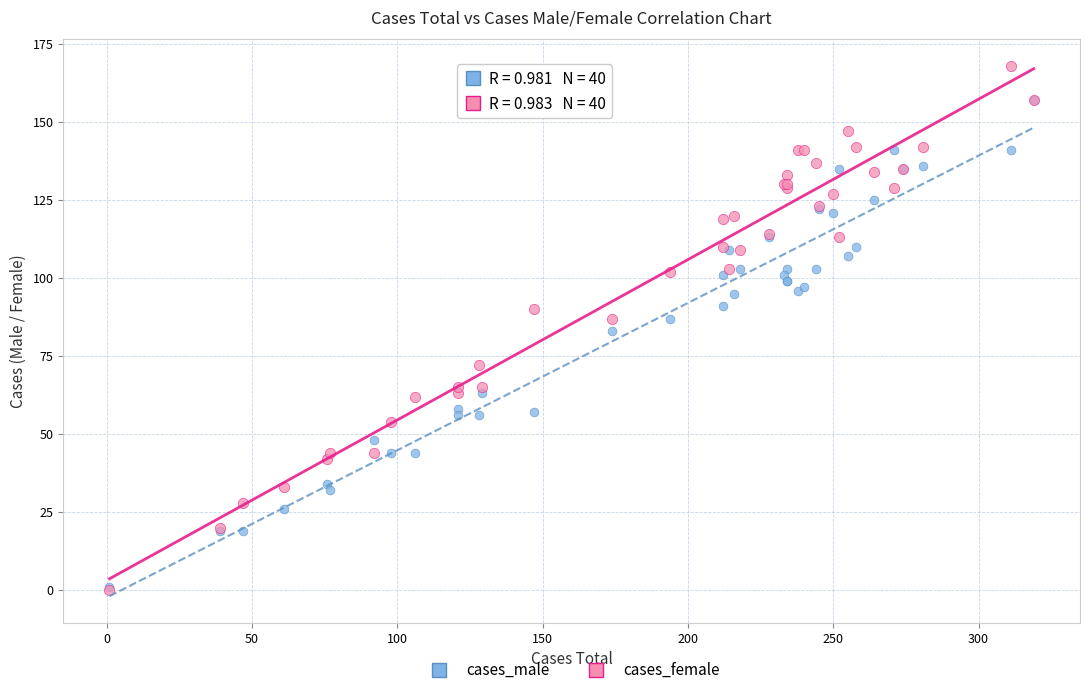

In the cases_male series, what Y value is closest to 79?

83